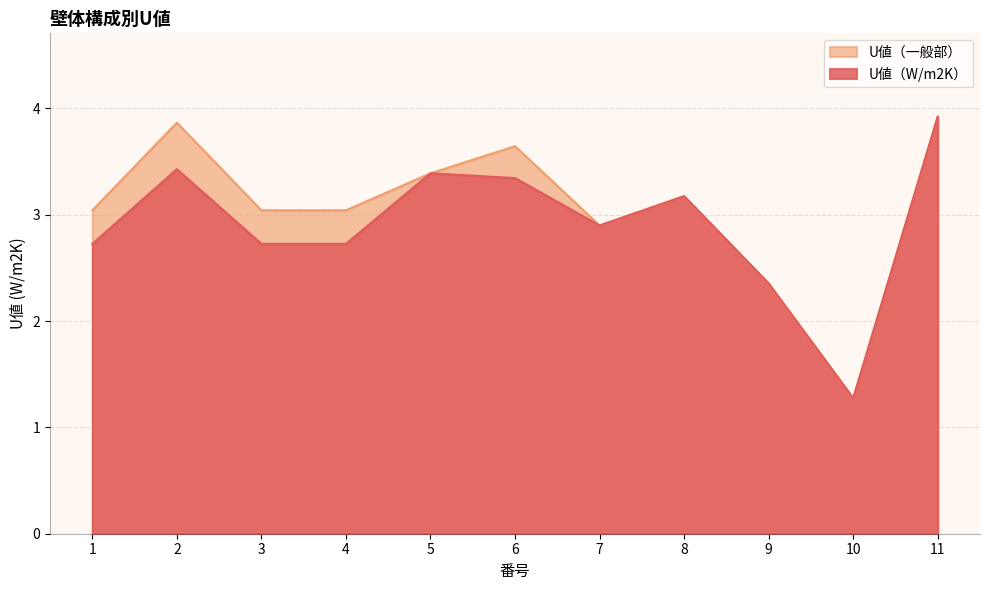

At 11, list the series in order from largest to smallest.

U値（W/m2K）, U値（一般部）